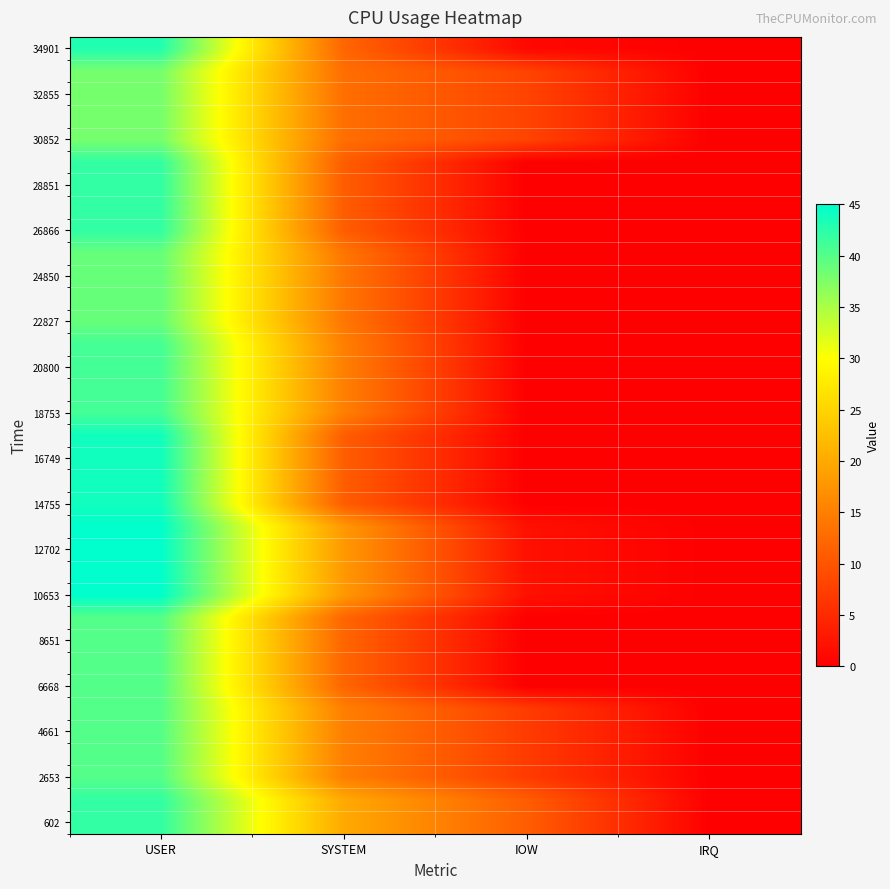

What is the total value across all series at USER?

1443